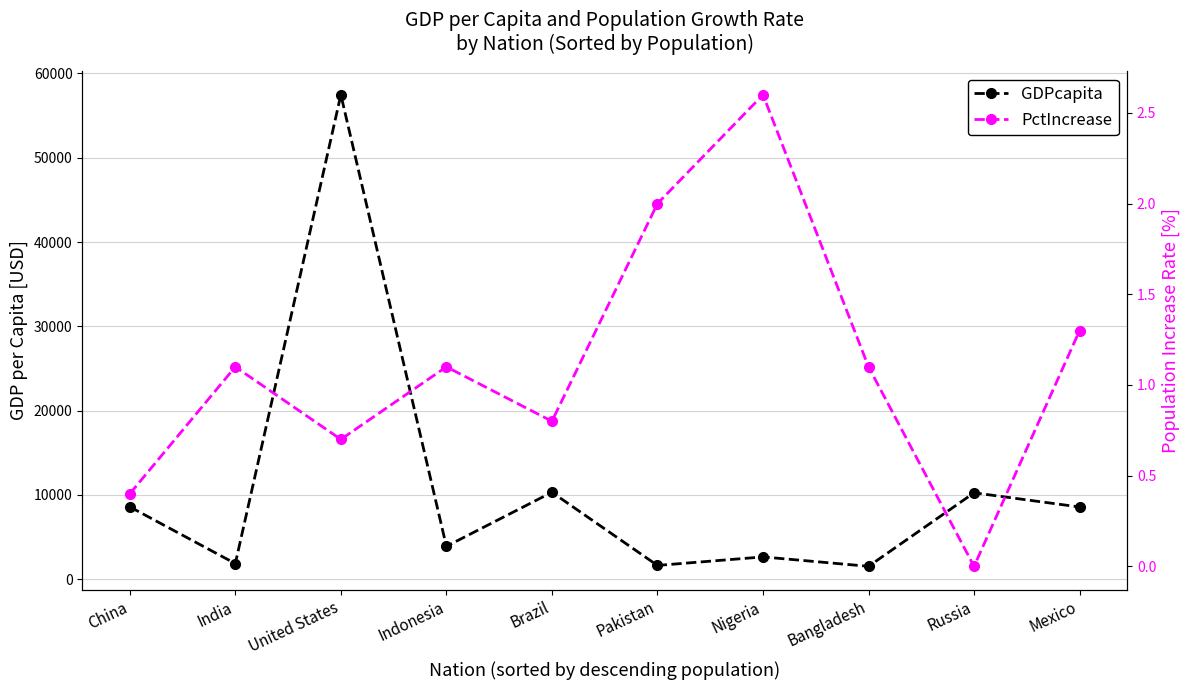

Which series has the largest total across all categories?

GDPcapita